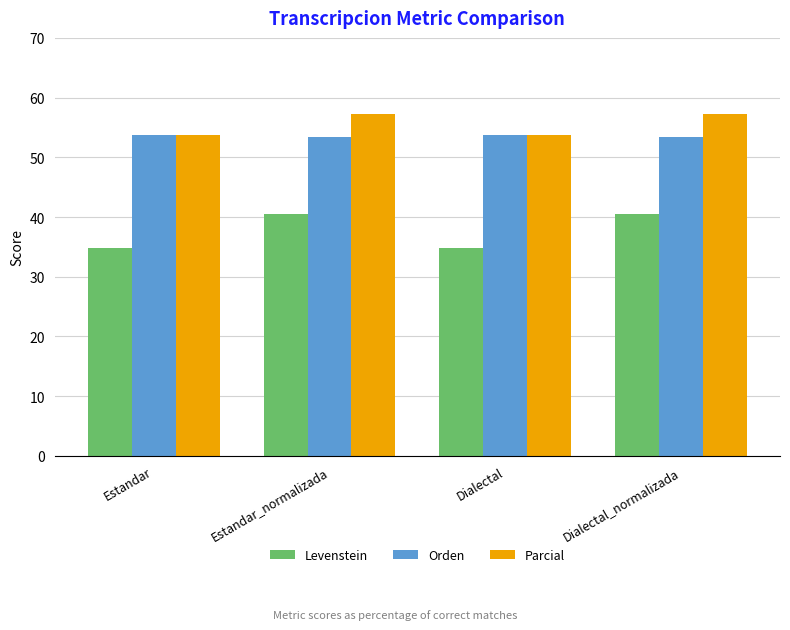

Reading left to right, what are all the values shown in this chart?

Levenstein: 34.8	40.4	34.8	40.4
Orden: 53.7	53.3	53.7	53.3
Parcial: 53.8	57.3	53.8	57.3